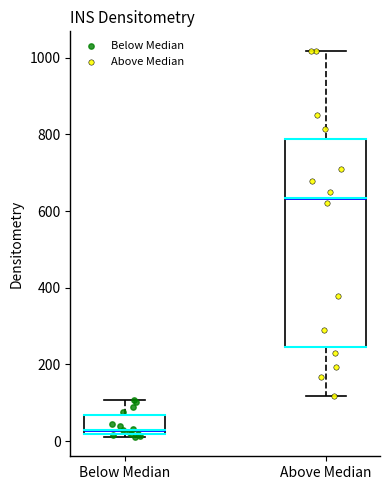

Where is the upper edge of the box for Above Median on the y-axis? The values are not printed on the chart, so give them approximately, as read against the axis.

780